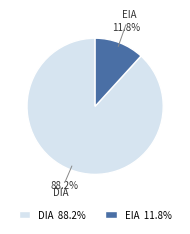

What is the ratio of the value at EIA to the value at DIA?

0.1